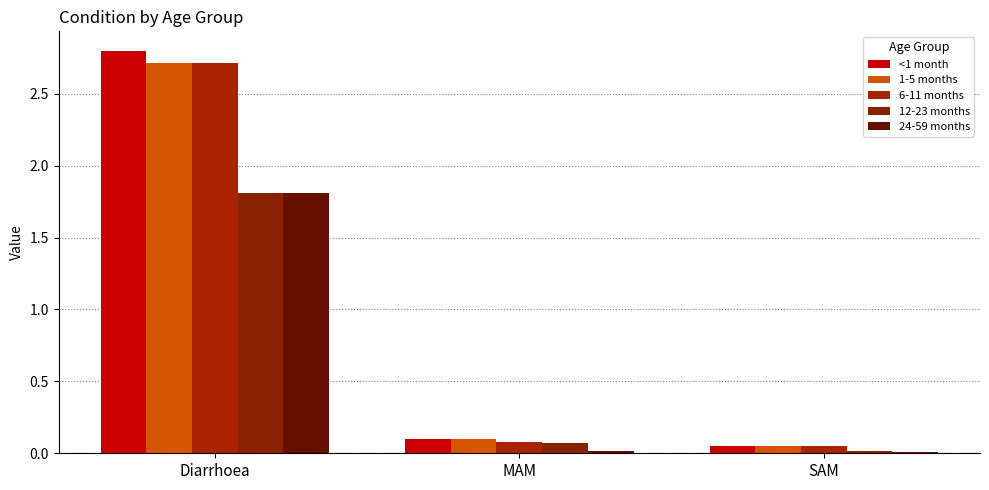

What is the maximum value shown in the chart?

2.8